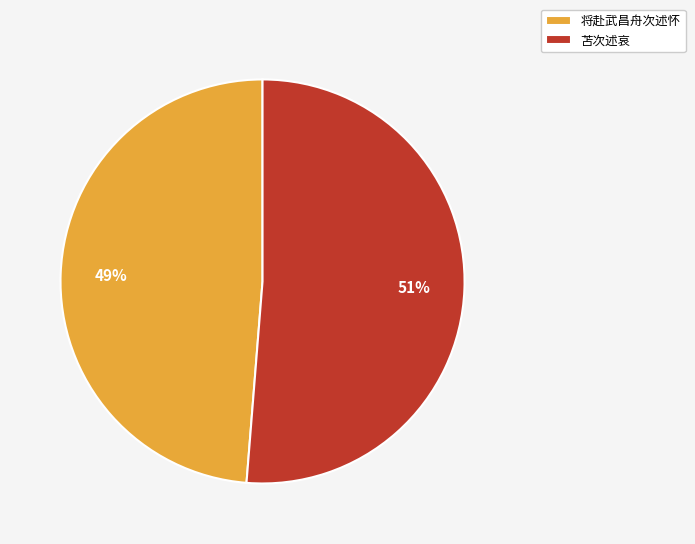

How many segments does this pie chart have?

2